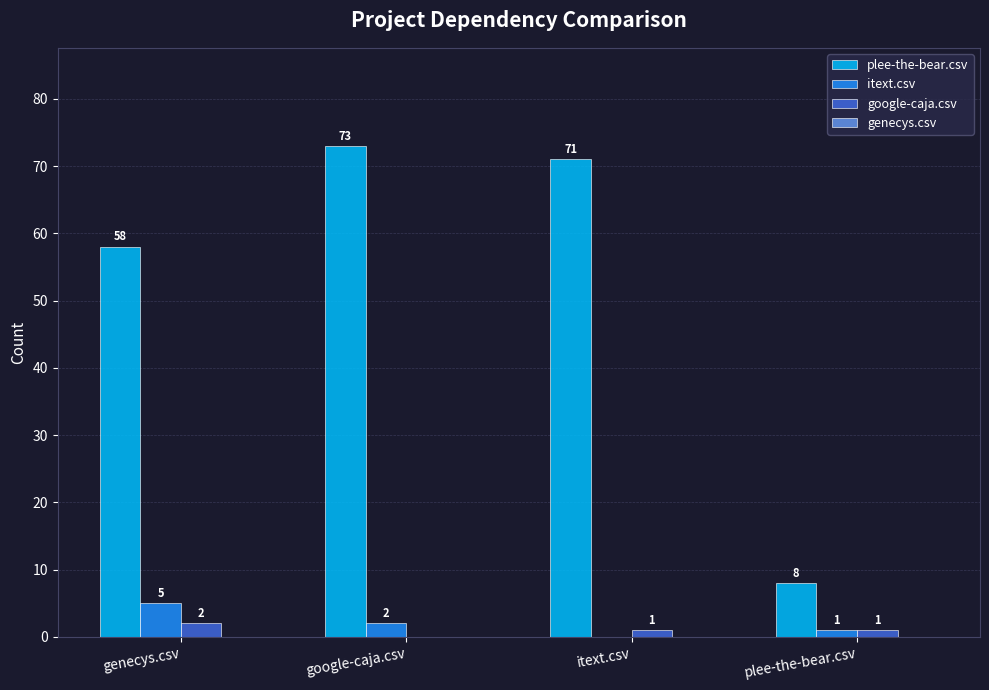

At which category does the chart reach its peak across all series?

google-caja.csv